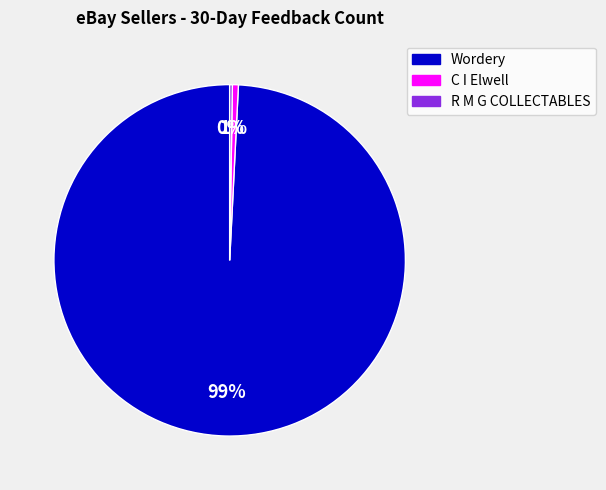

Which category has the biggest portion of the pie?

Wordery